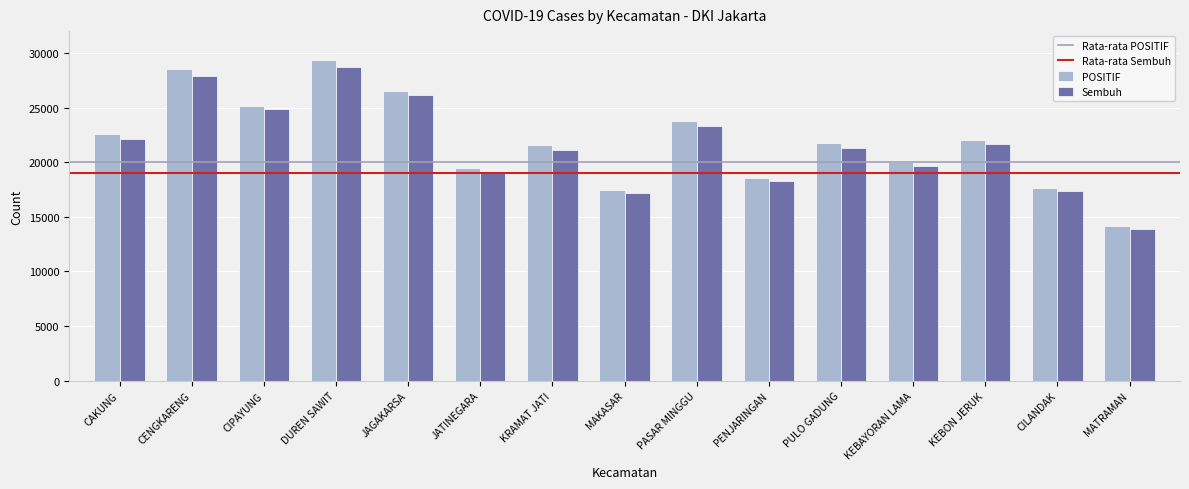

Reading right to left, list all the values displayed in this chart.

POSITIF: 14177	17639	22029	20000	21731	18574	23745	17444	21568	19471	26549	29380	25126	28522	22577
Sembuh: 13890	17354	21639	19620	21316	18324	23299	17141	21160	19068	26108	28750	24849	27931	22144